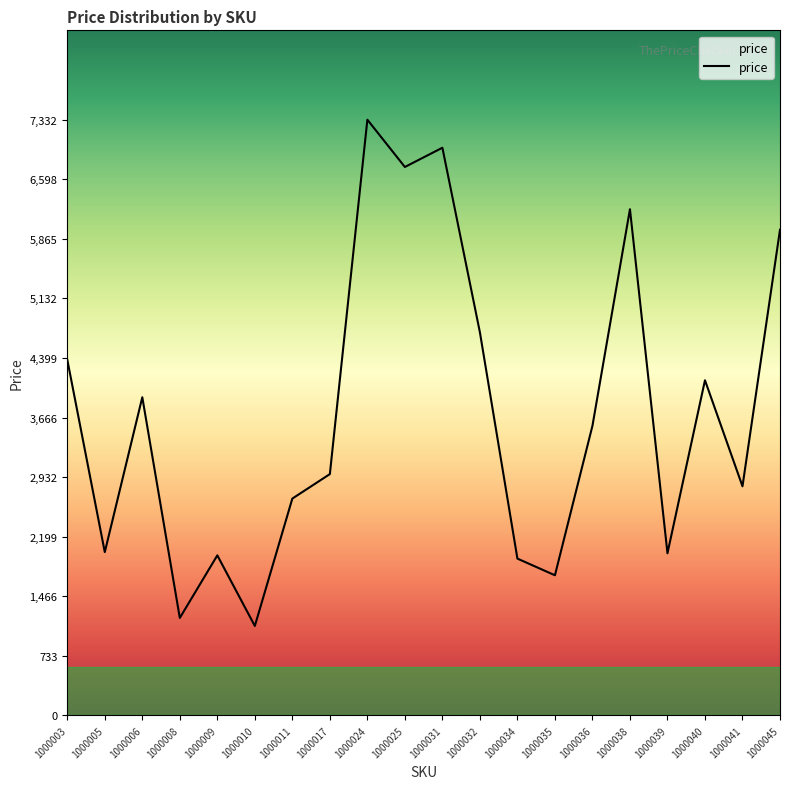

Is it true that the value at 1000036 is 1836?

False